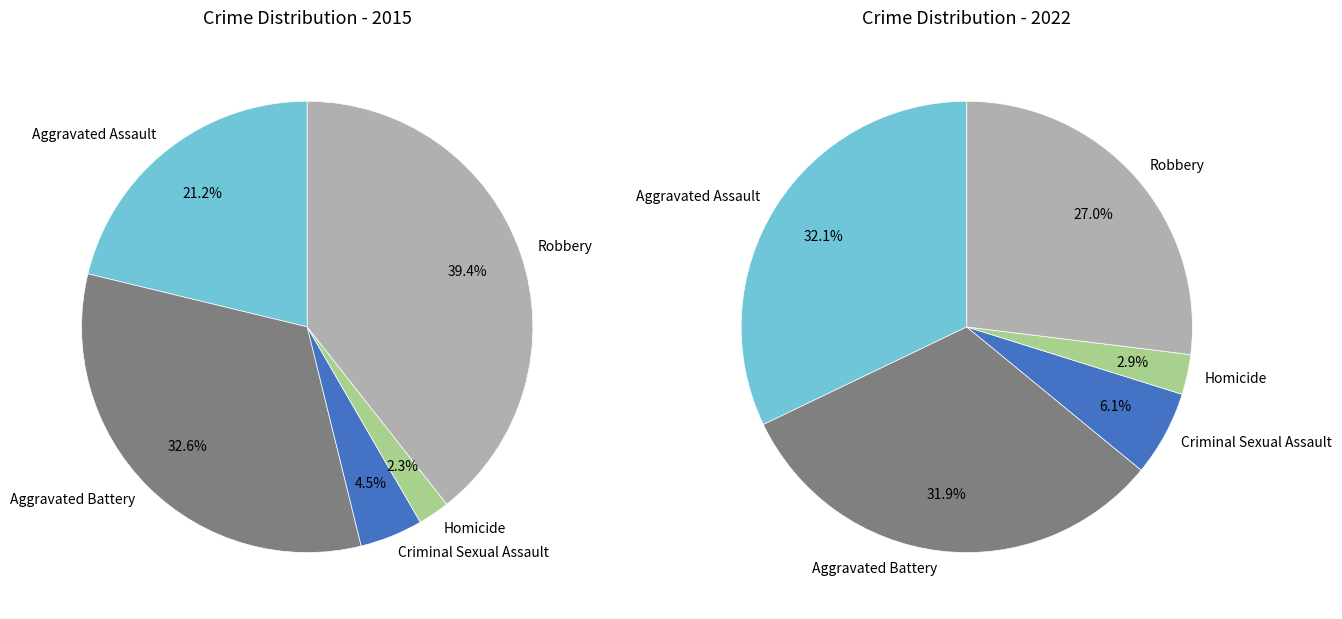

Rank the series by their average value, from lowest to highest.

values_2022, values_2015